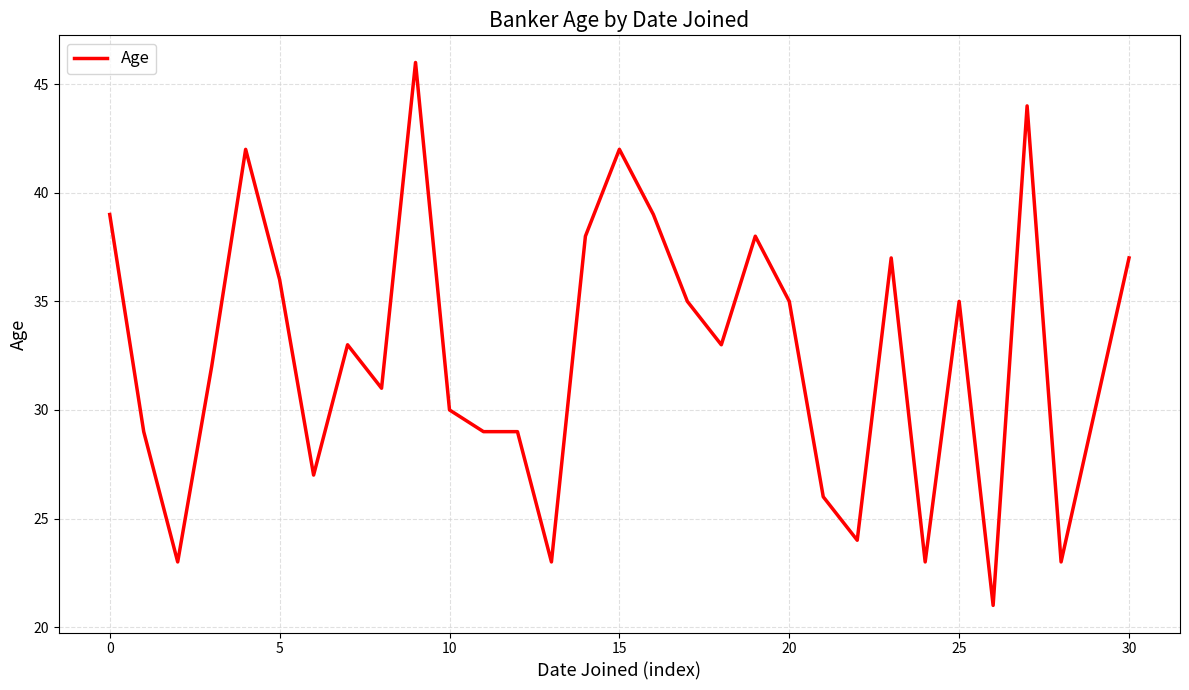

What is the difference between the maximum and second lowest values?

23